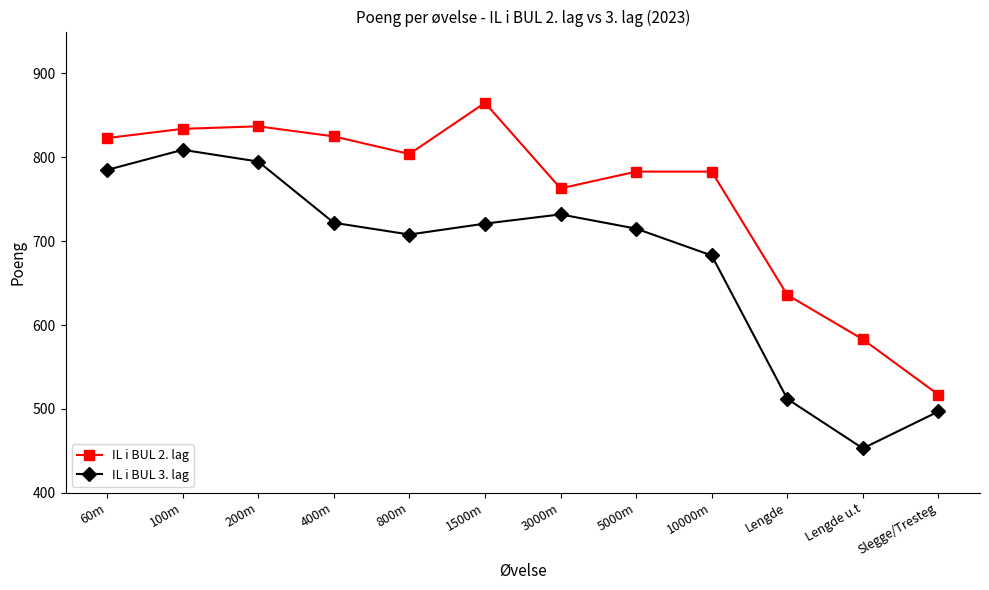

True or false: IL i BUL 3. lag has more than 0 interior local peaks.

True